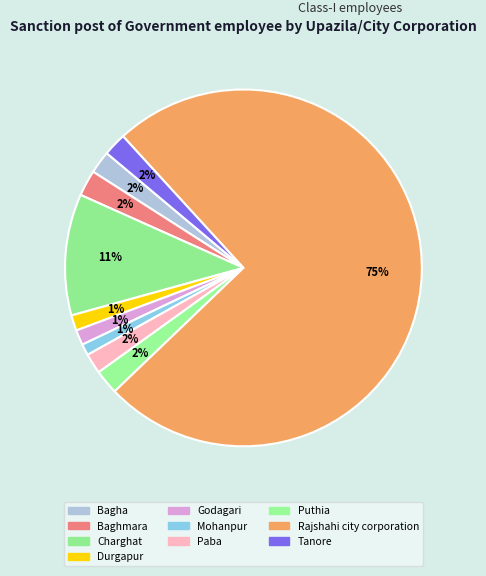

Which slice is the largest?

Rajshahi city corporation